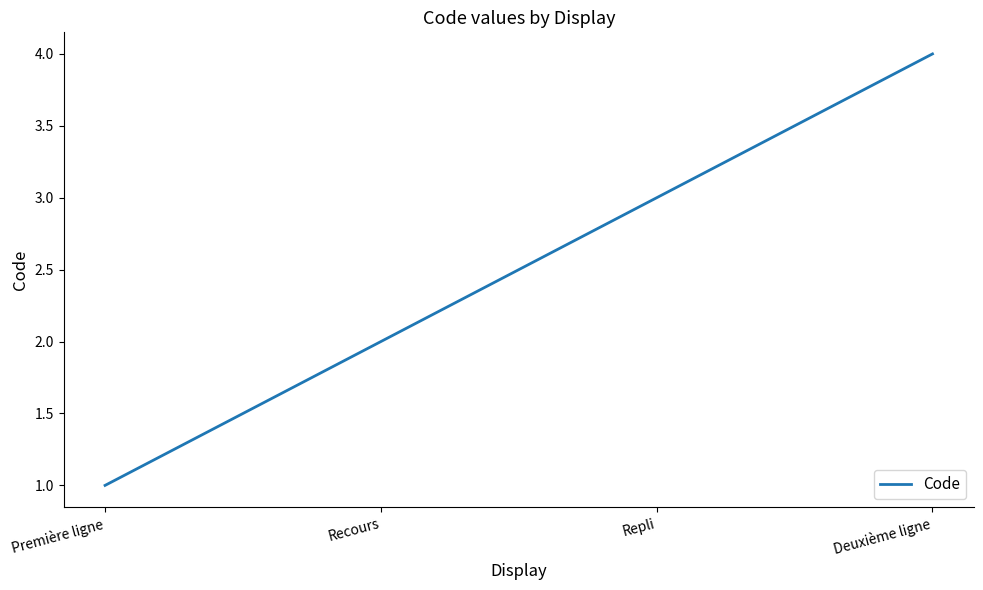

List the labels in order of value, largest first.

Deuxième ligne, Repli, Recours, Première ligne